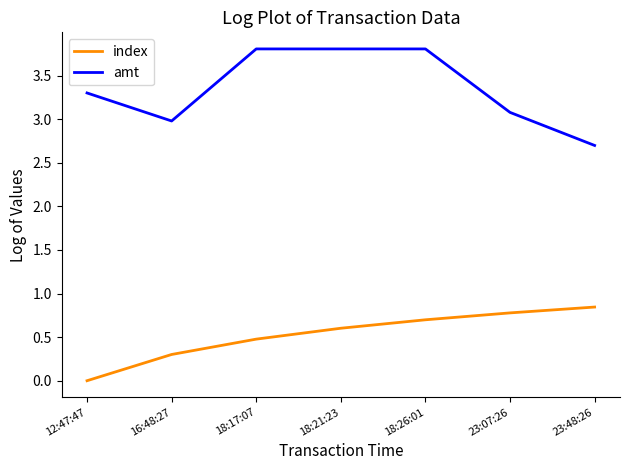

What is the difference between the maximum and second lowest values in the index series?

0.5